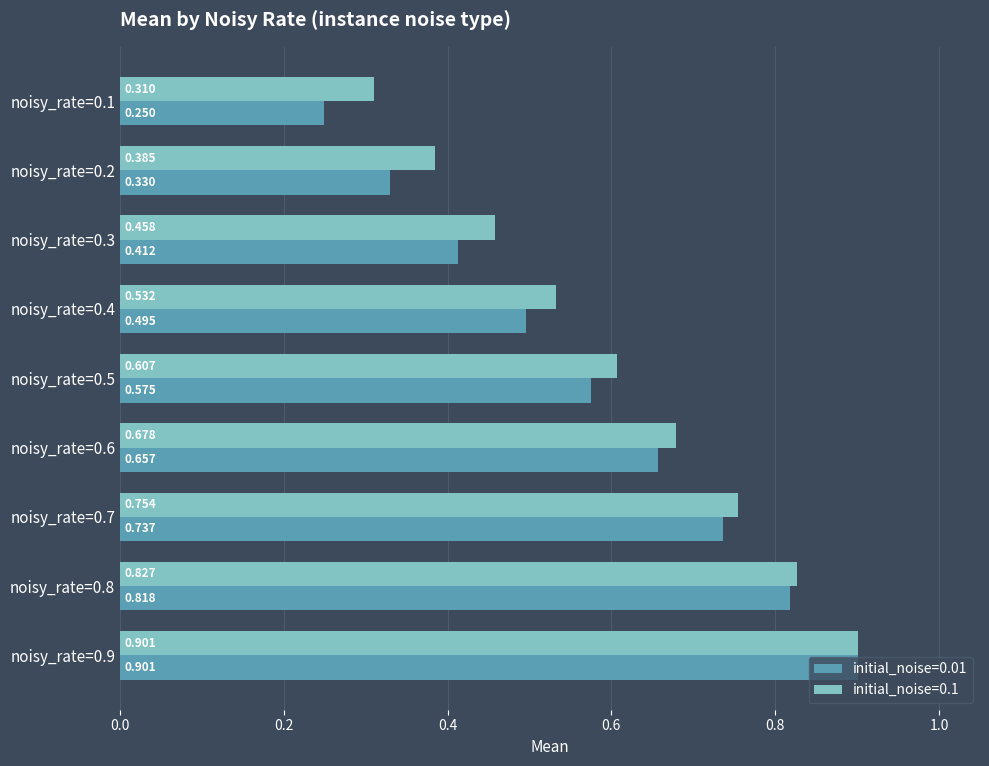

Rank the series by their average value, from highest to lowest.

initial_noise=0.1, initial_noise=0.01